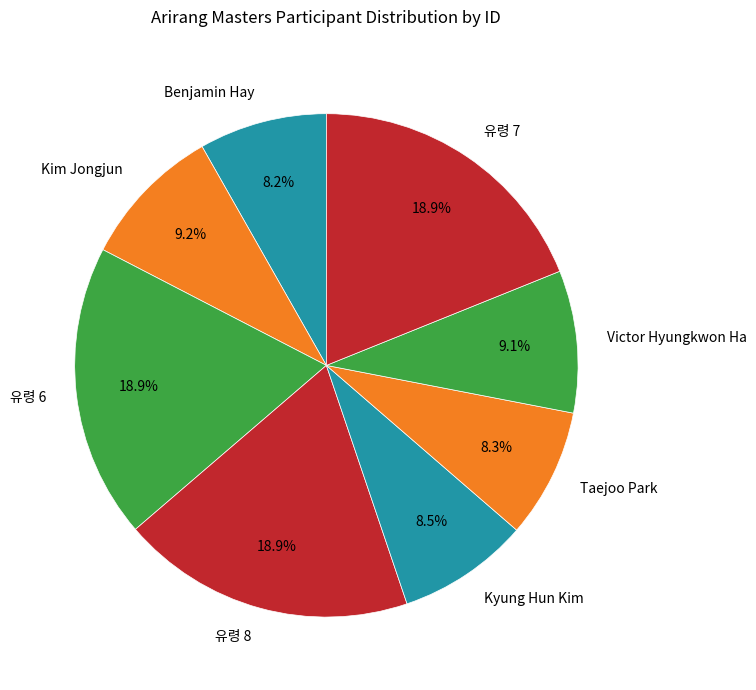

Does Taejoo Park account for over 50% of the chart?

No